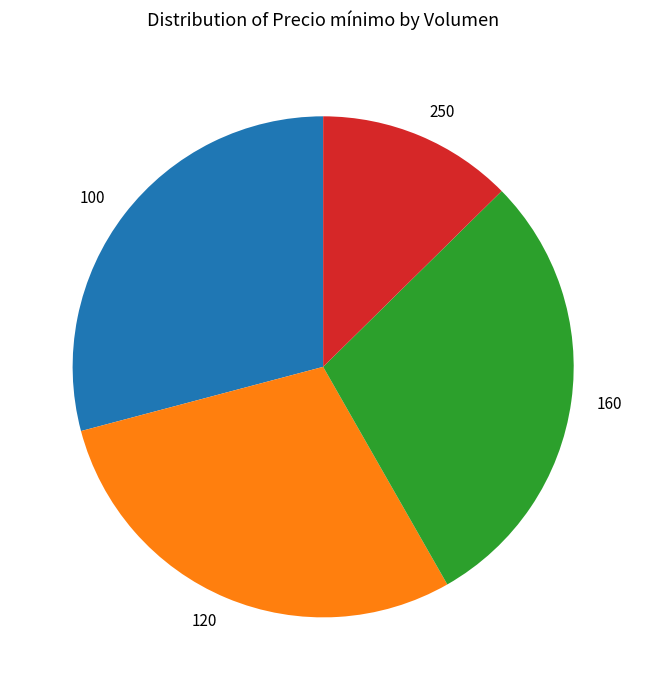

Is there a majority slice in this chart?

No